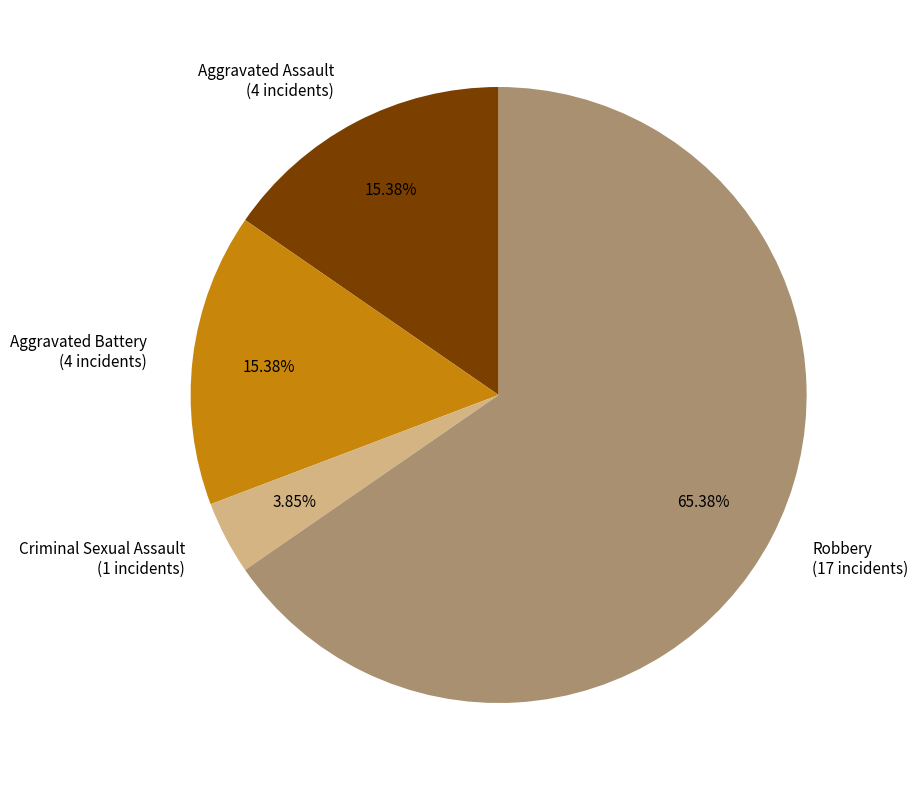

Which has a higher value, Aggravated Battery or Criminal Sexual Assault?

Aggravated Battery